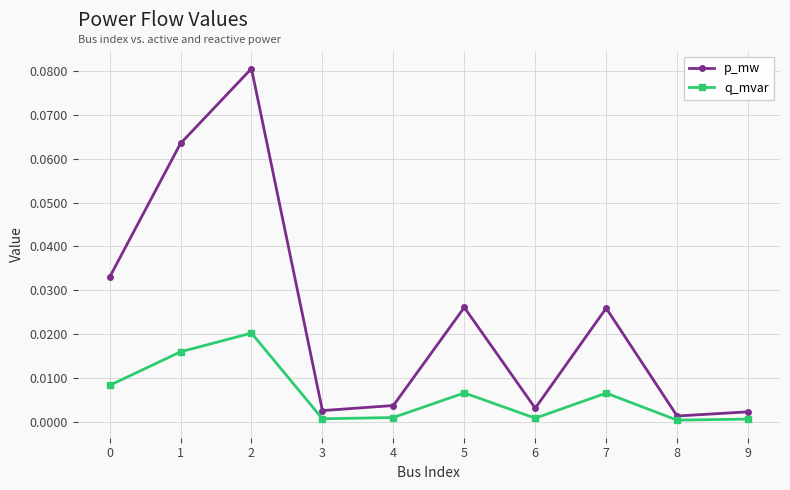

How many lines are shown in the chart?

2